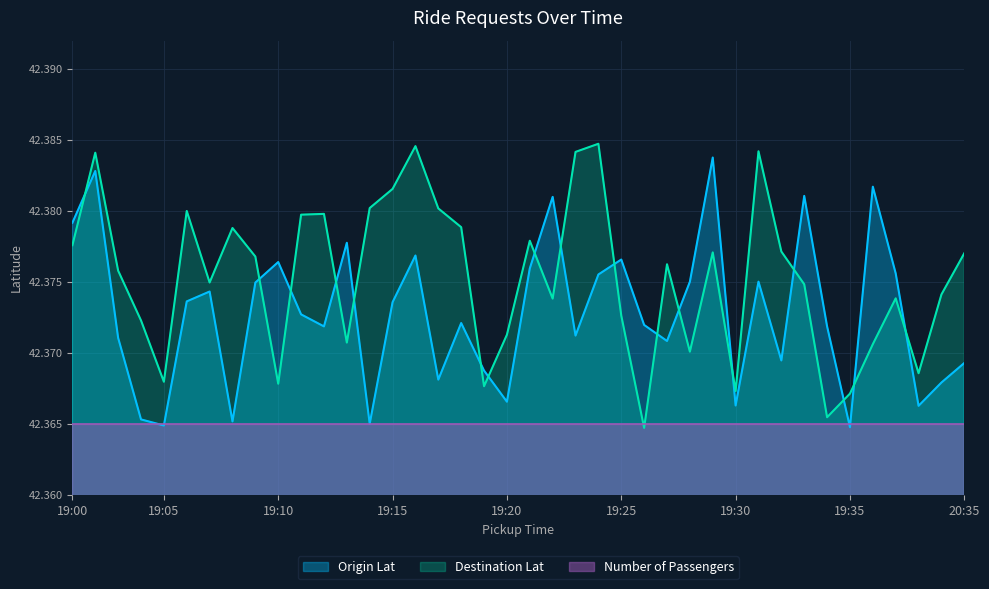

Reading left to right, what are all the values shown in this chart?

Destination Lat: 42.4	42.4	42.4	42.4	42.4	42.4	42.4	42.4	42.4	42.4	42.4	42.4	42.4	42.4	42.4	42.4	42.4	42.4	42.4	42.4	42.4	42.4	42.4	42.4	42.4	42.4	42.4	42.4	42.4	42.4	42.4	42.4	42.4	42.4	42.4	42.4	42.4	42.4	42.4	42.4
Origin Lat: 42.4	42.4	42.4	42.4	42.4	42.4	42.4	42.4	42.4	42.4	42.4	42.4	42.4	42.4	42.4	42.4	42.4	42.4	42.4	42.4	42.4	42.4	42.4	42.4	42.4	42.4	42.4	42.4	42.4	42.4	42.4	42.4	42.4	42.4	42.4	42.4	42.4	42.4	42.4	42.4